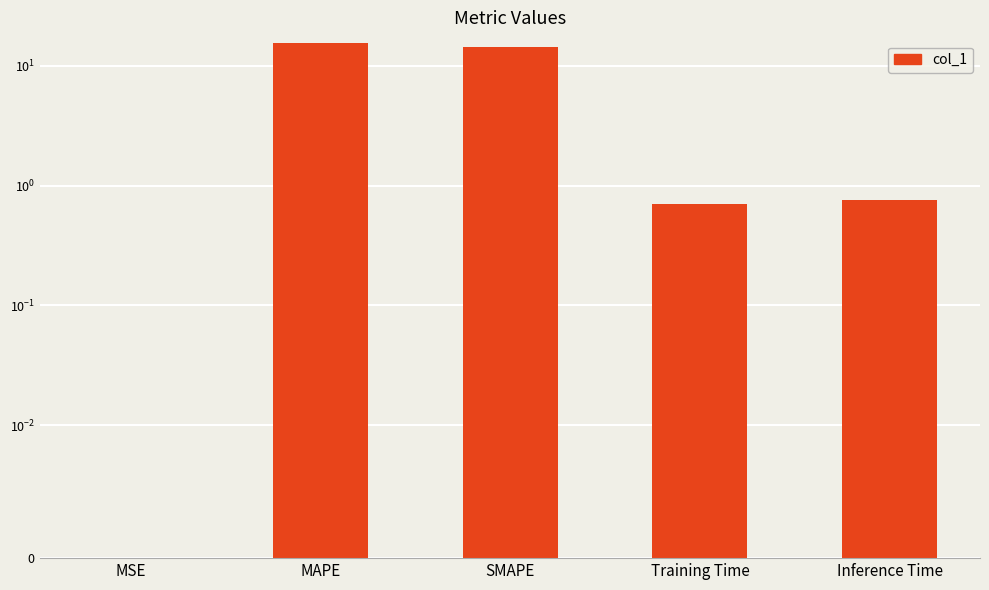

What is the sum of the values at Inference Time and MAPE?

16.2